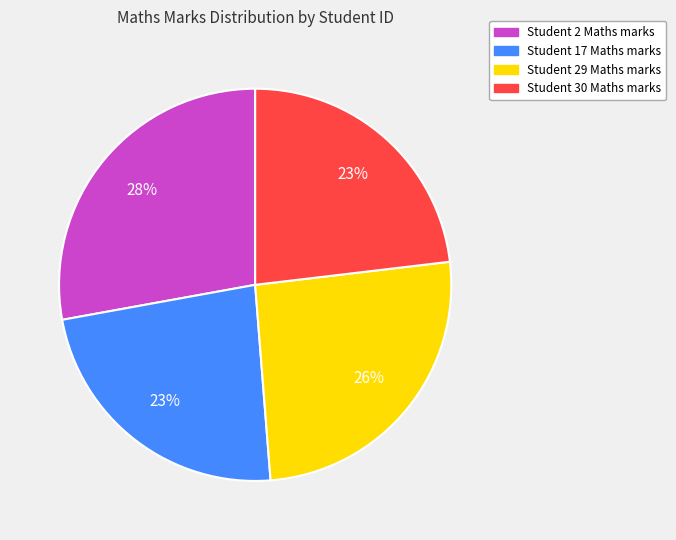

The Student 29 Maths marks slice represents 18% of the pie. True or false?

False